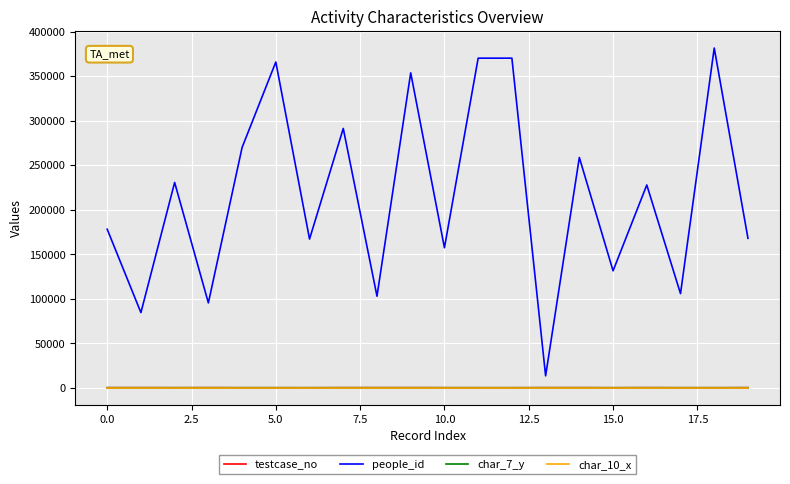

How many times do char_7_y and testcase_no cross each other?

8